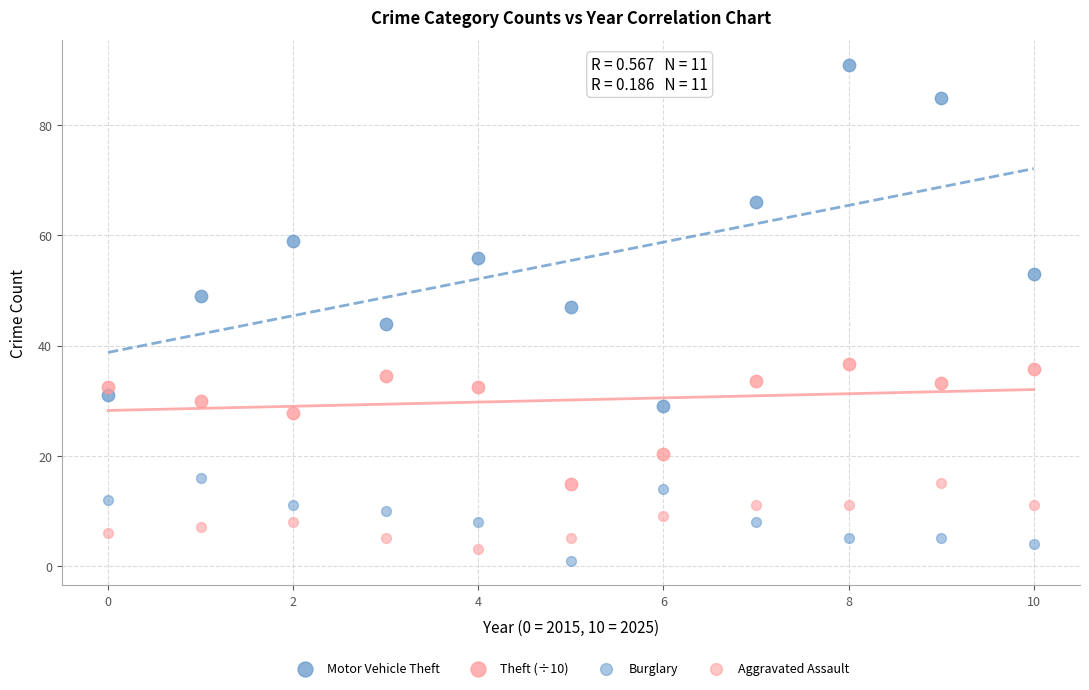

How many points are shown in the scatter plot?

44